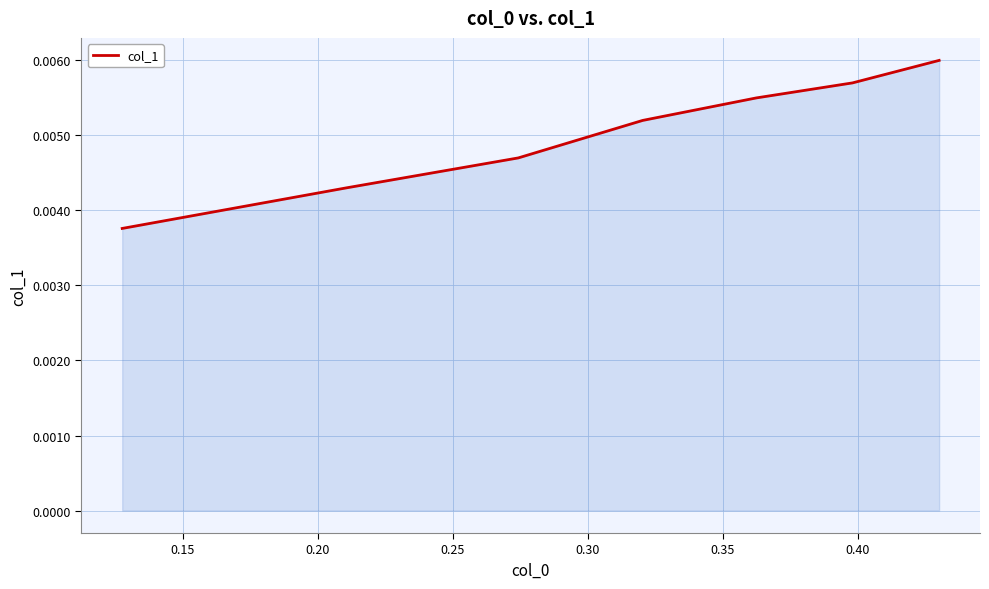

How many lines are shown in the chart?

1